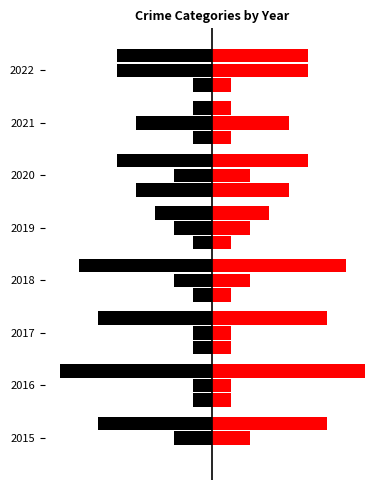

How many data points does each series have?

8